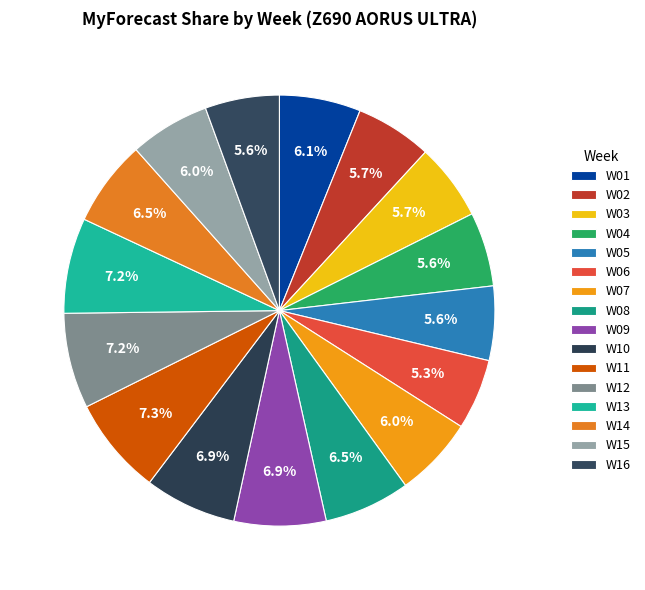

The W05 slice represents 6% of the pie. True or false?

True